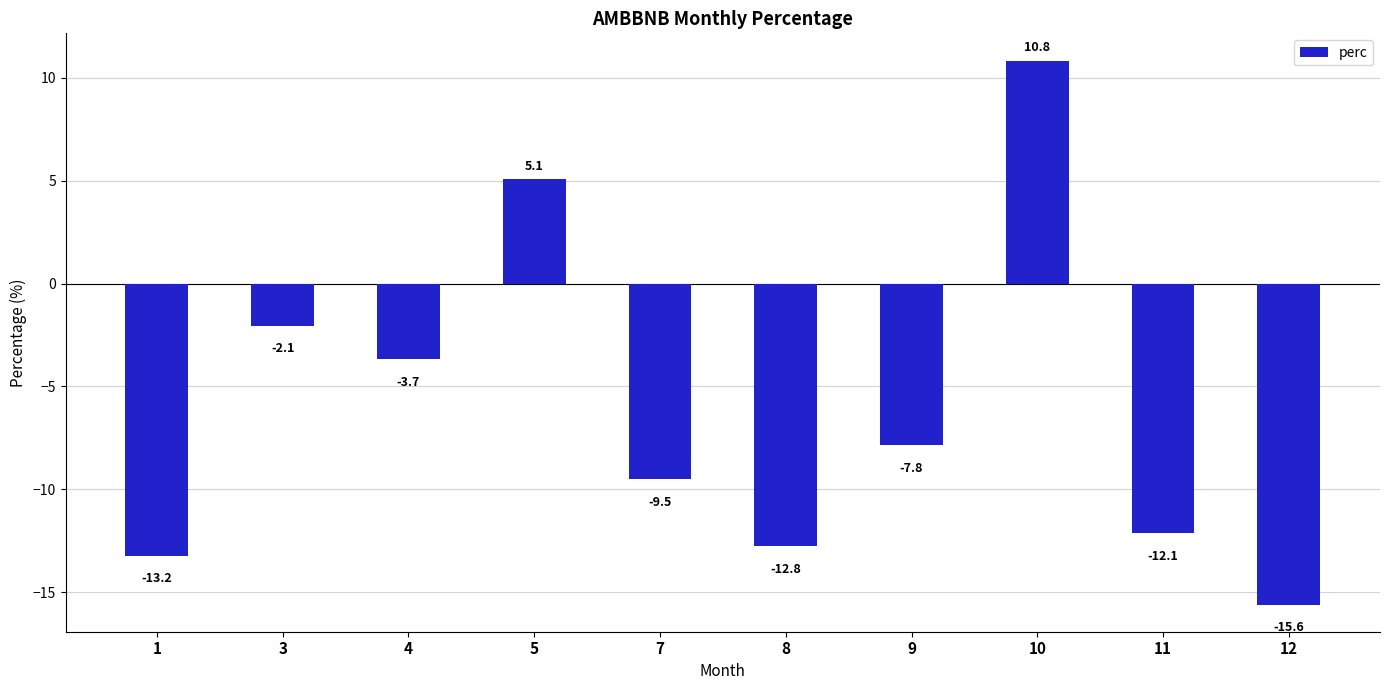

How many bars are there in total?

10